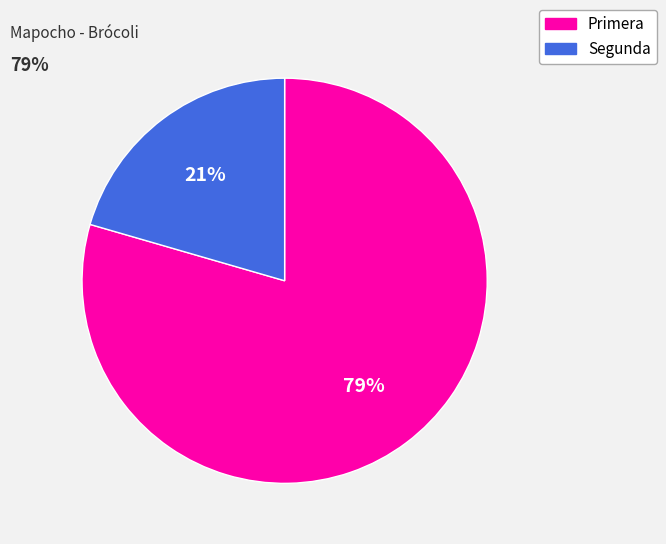

What is the largest slice in the pie chart?

Primera